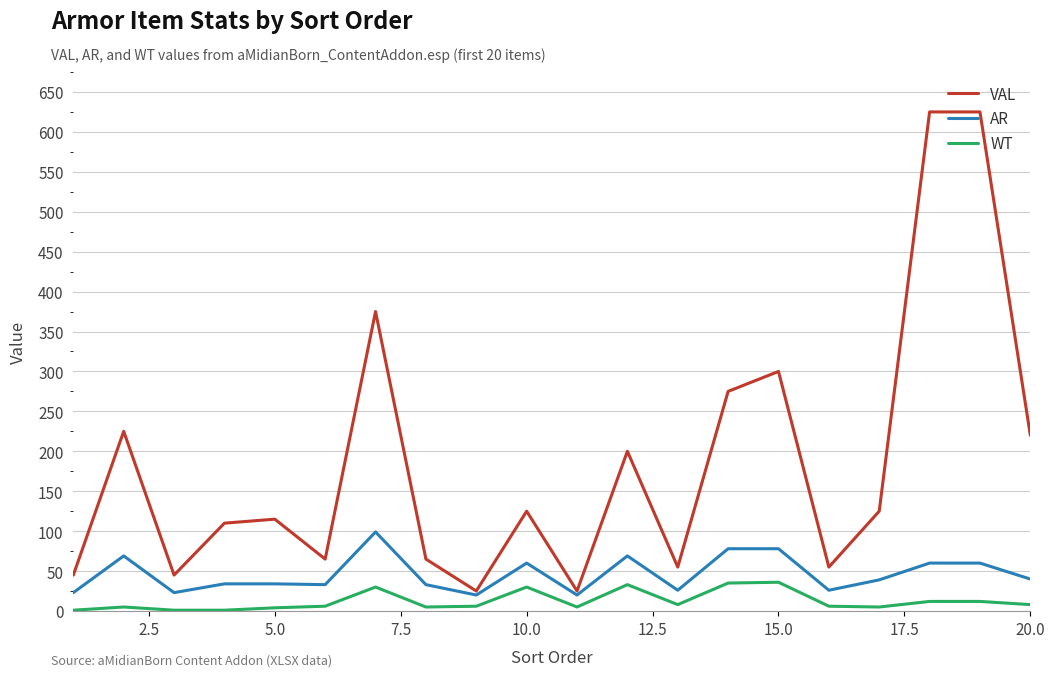

How many categories are shown in the chart?

20